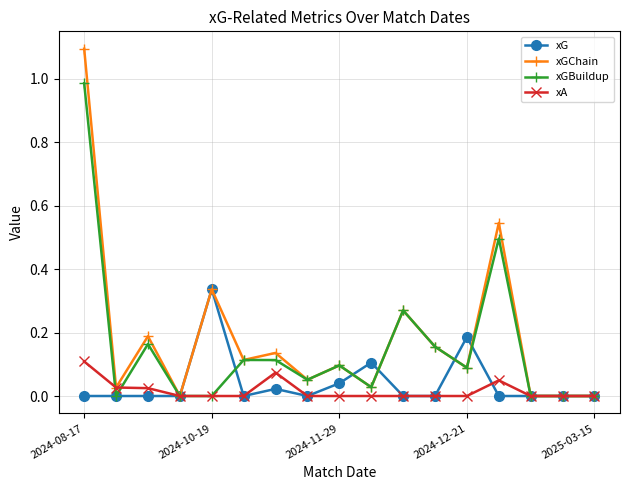

How many series are shown in this chart?

4